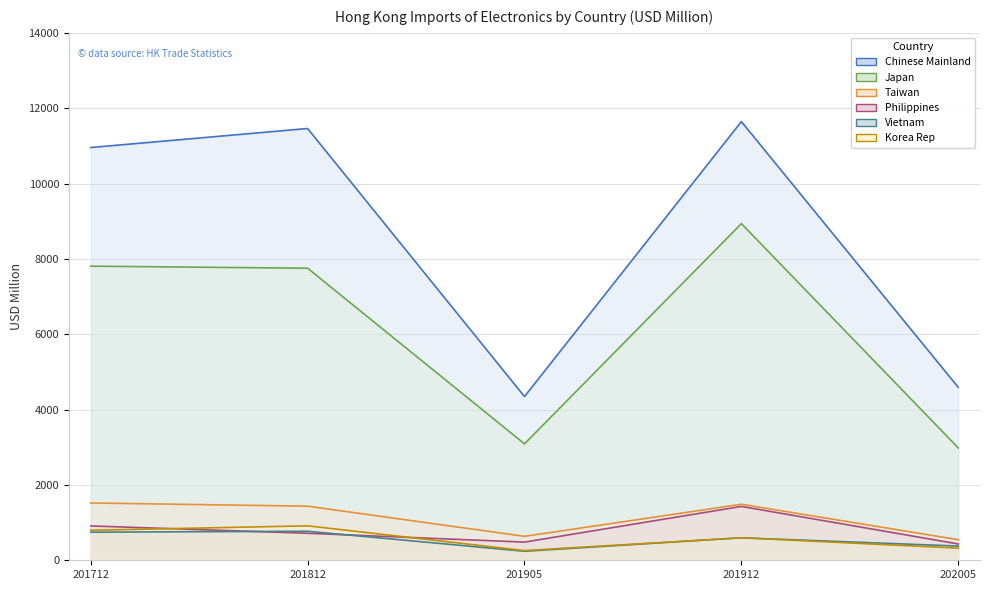

Rank the categories by Taiwan value from highest to lowest.

201712, 201912, 201812, 201905, 202005